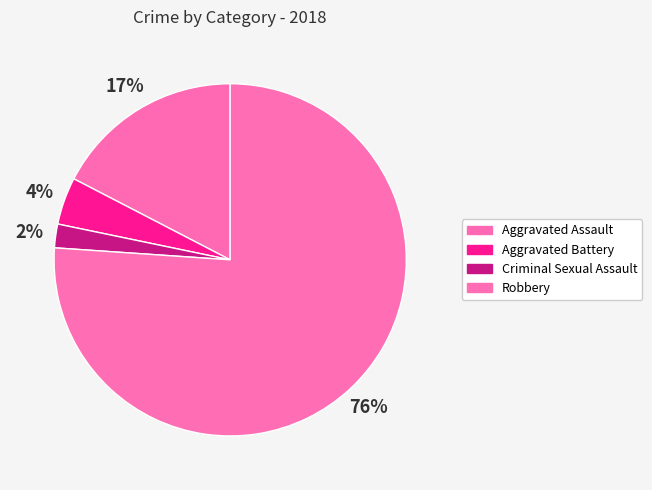

To the nearest percent, what is the difference between the Aggravated Battery and Robbery slice percentages?

72%